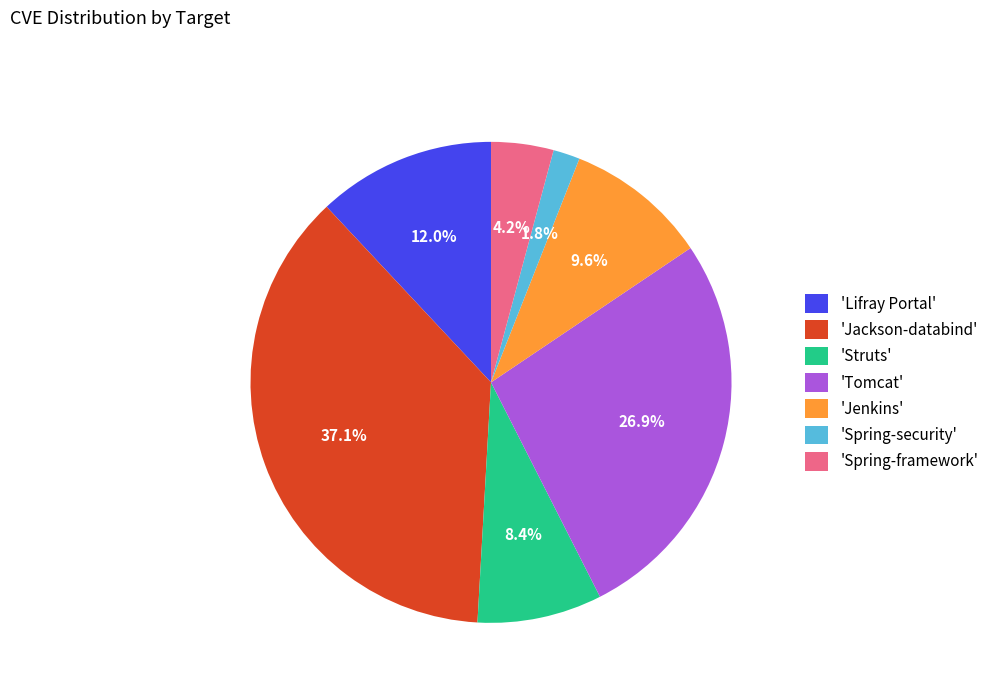

Which has a higher value, 'Jenkins' or 'Lifray Portal'?

'Lifray Portal'